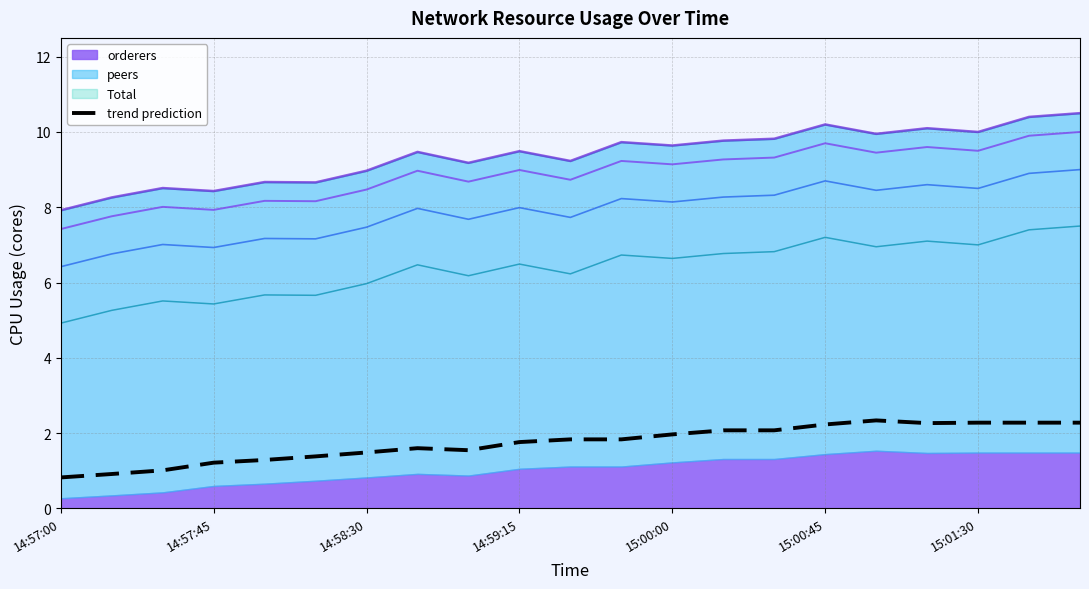

True or false: trend prediction has a value of 1.2 at 15:01:30.

False